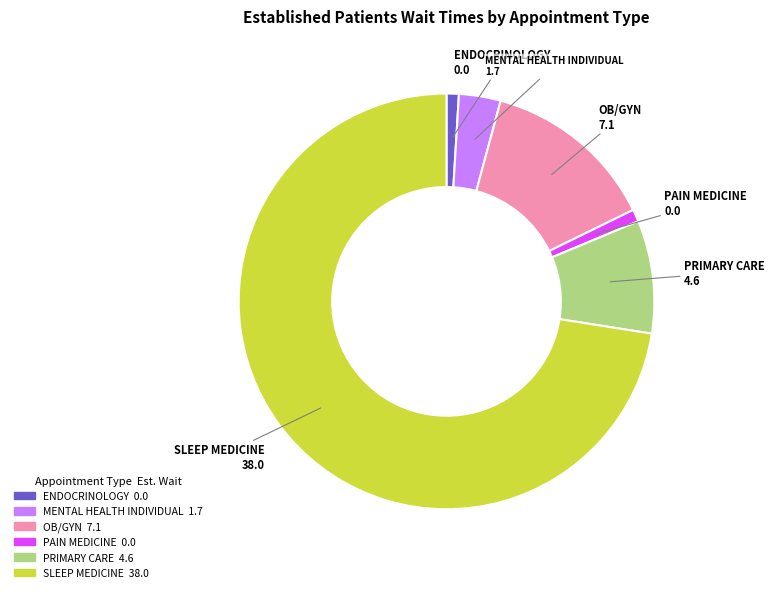

Which has a higher value, SLEEP MEDICINE or MENTAL HEALTH INDIVIDUAL?

SLEEP MEDICINE